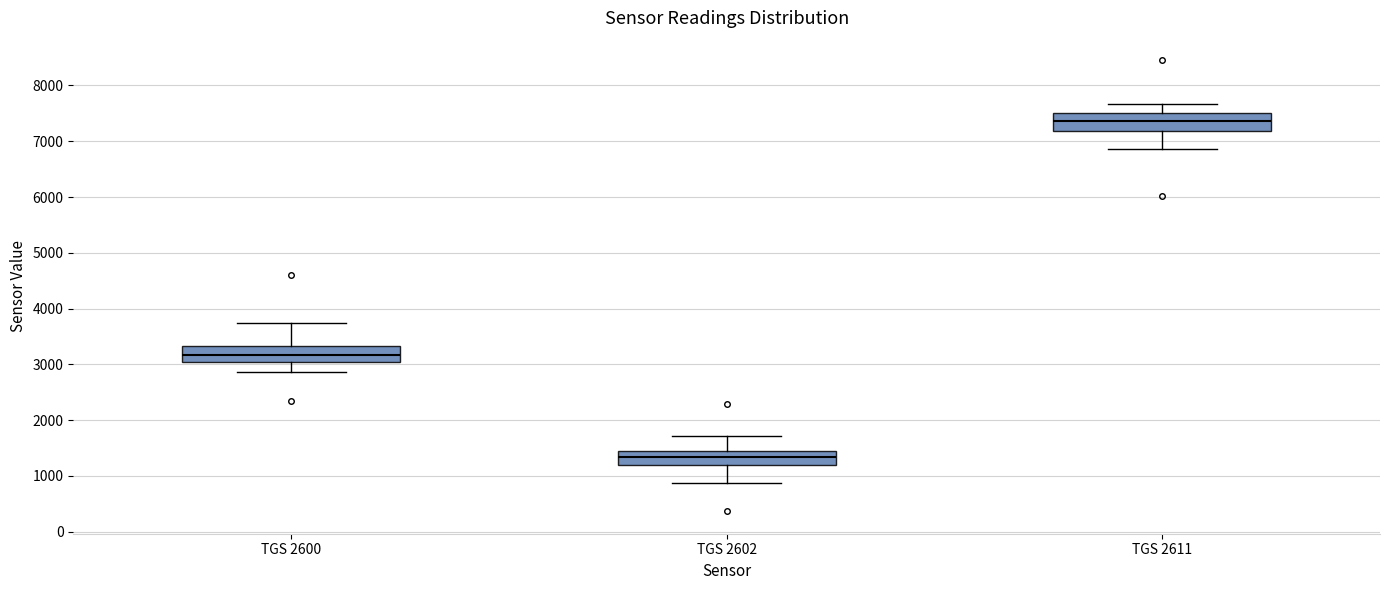

Reading left to right, read every box against the y-axis: the position of its median line, the range the box covers, and the ends of its whiskers. The values are not printed on the chart, so give them approximately, as read against the axis.

TGS 2600: median 3200, box 3000 to 3300, whiskers 2900 to 3700
TGS 2602: median 1300, box 1200 to 1400, whiskers 900 to 1700
TGS 2611: median 7400, box 7200 to 7500, whiskers 6900 to 7700